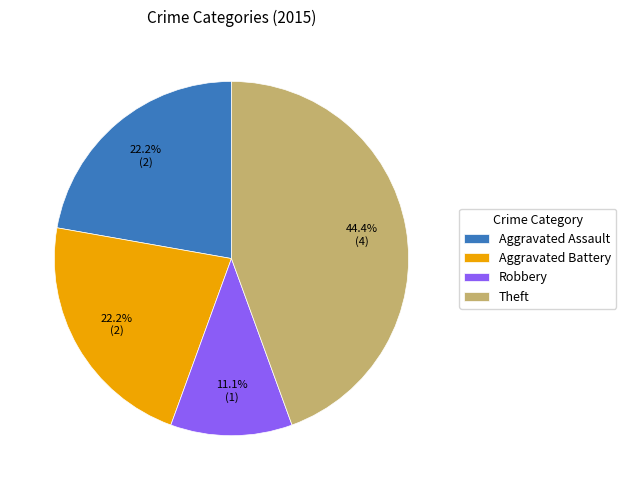

What is the largest slice in the pie chart?

Theft